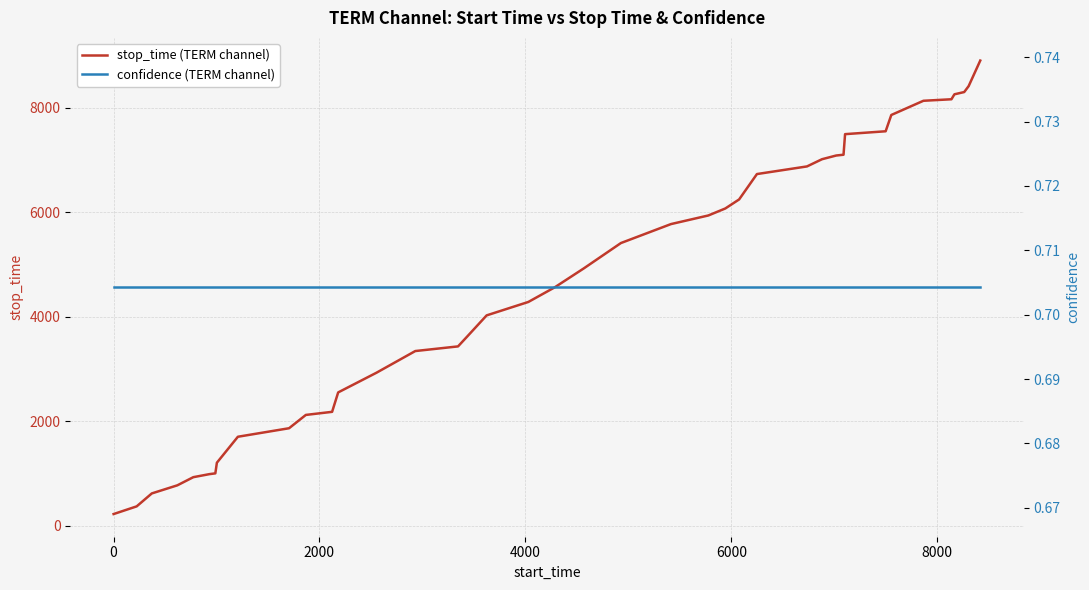

True or false: stop_time (TERM channel) and confidence (TERM channel) cross at least once.

False